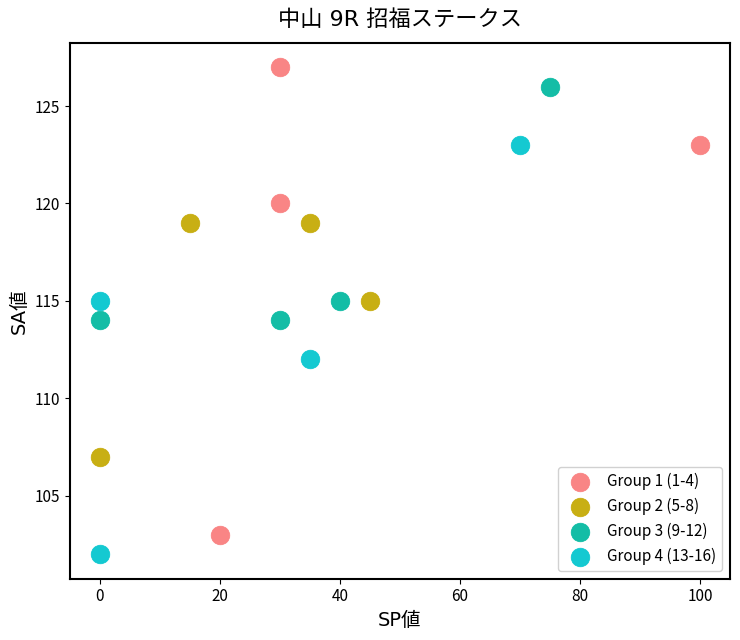

Which series has the widest spread of Y values?

Group 1 (1-4)